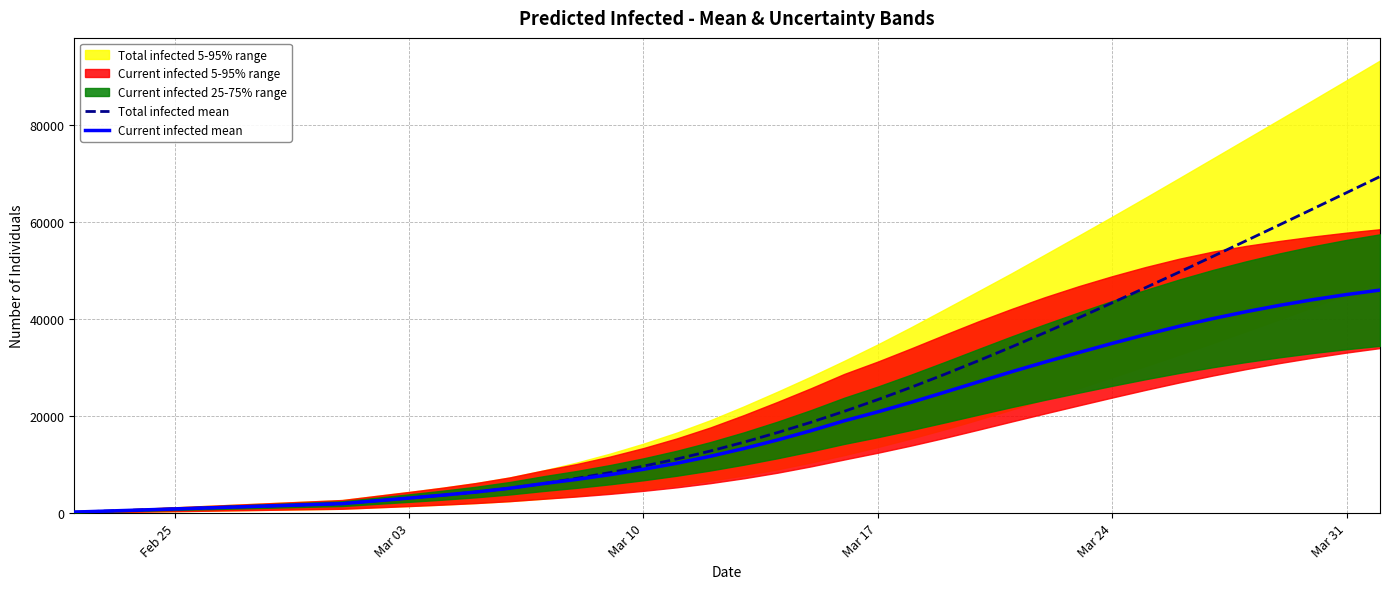

True or false: Total infected mean and Current infected mean cross at least once.

False